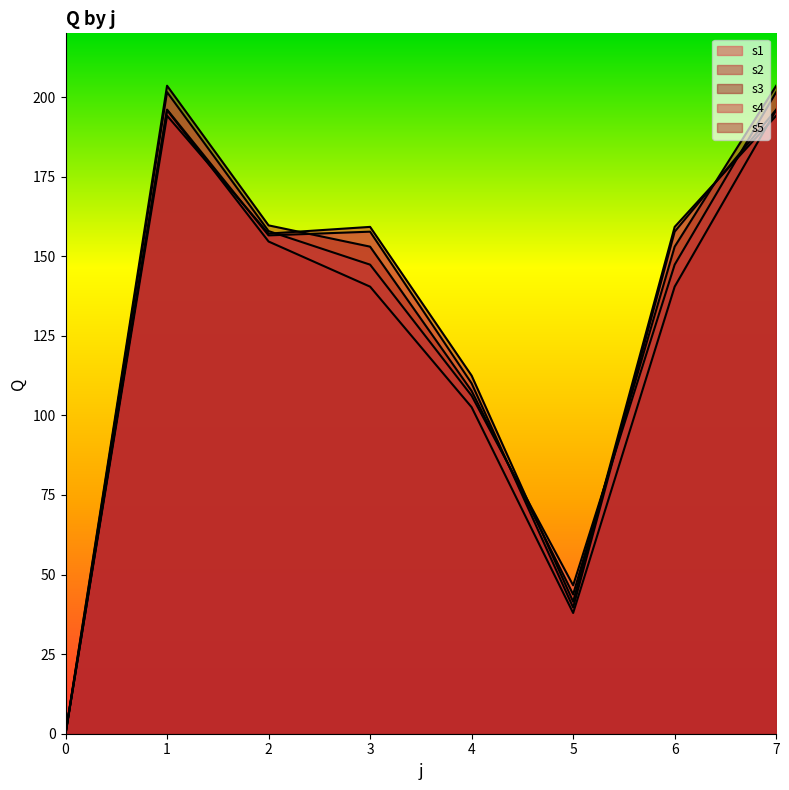

True or false: s4 and s5 intersect in this chart.

True